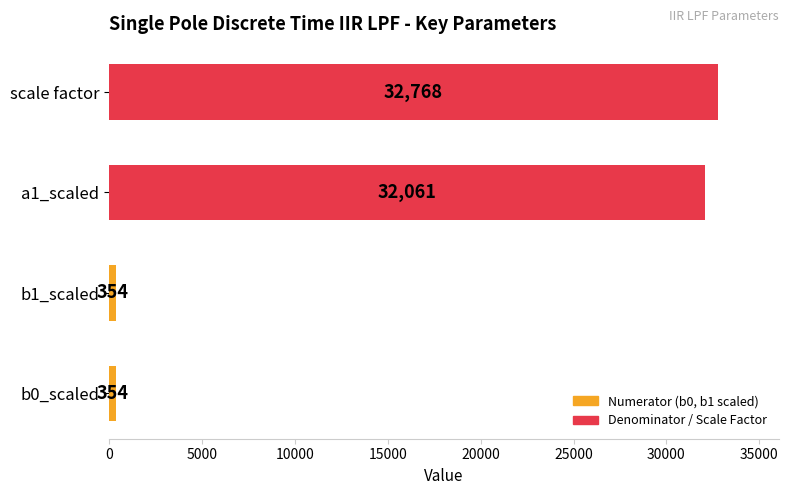

True or false: the data shows 9042 at a1_scaled.

False